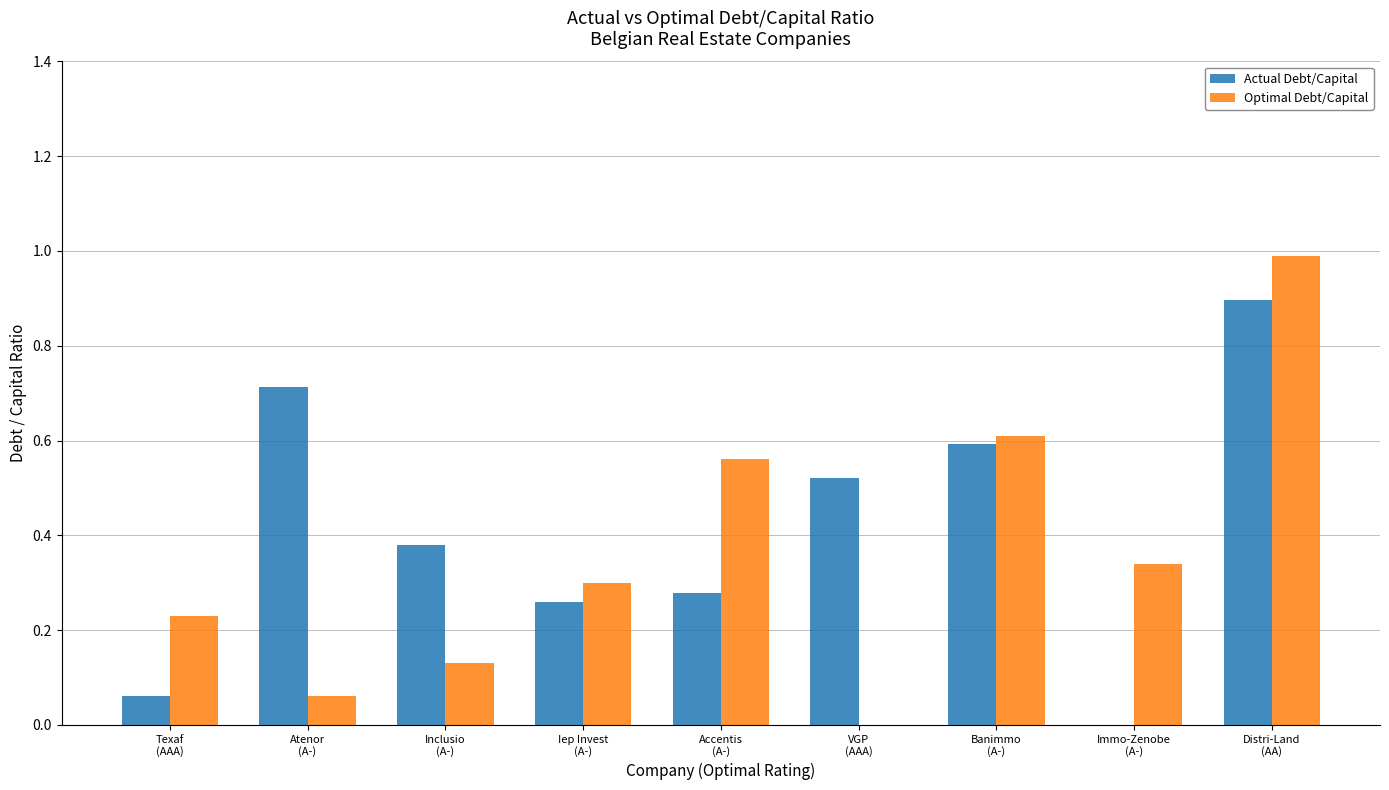

How many groups of bars are there?

9